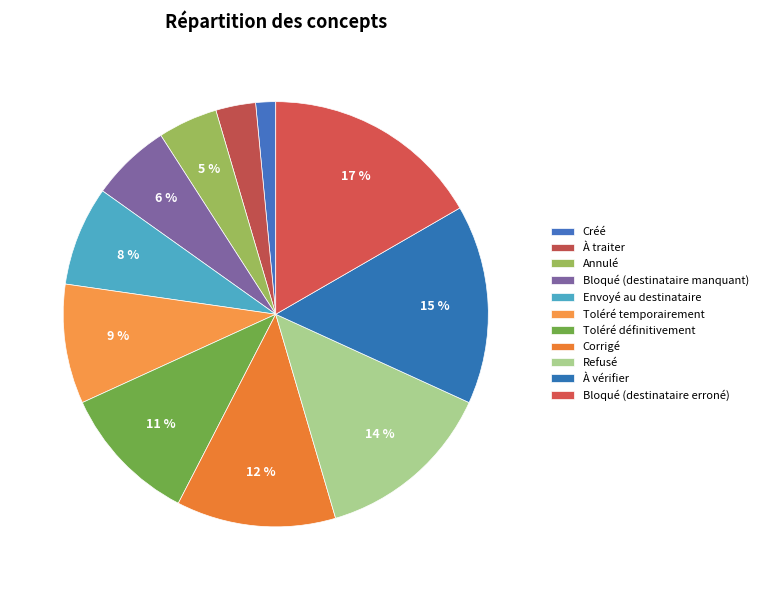

To the nearest percent, what portion does Toléré définitivement represent?

11%